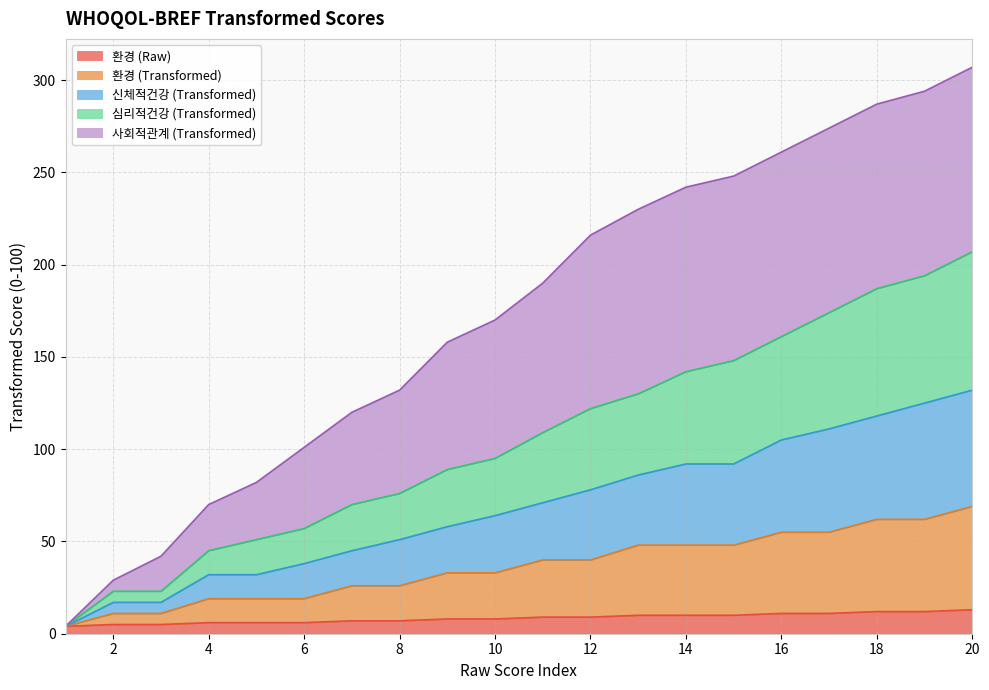

Count the number of categories in the chart.

20